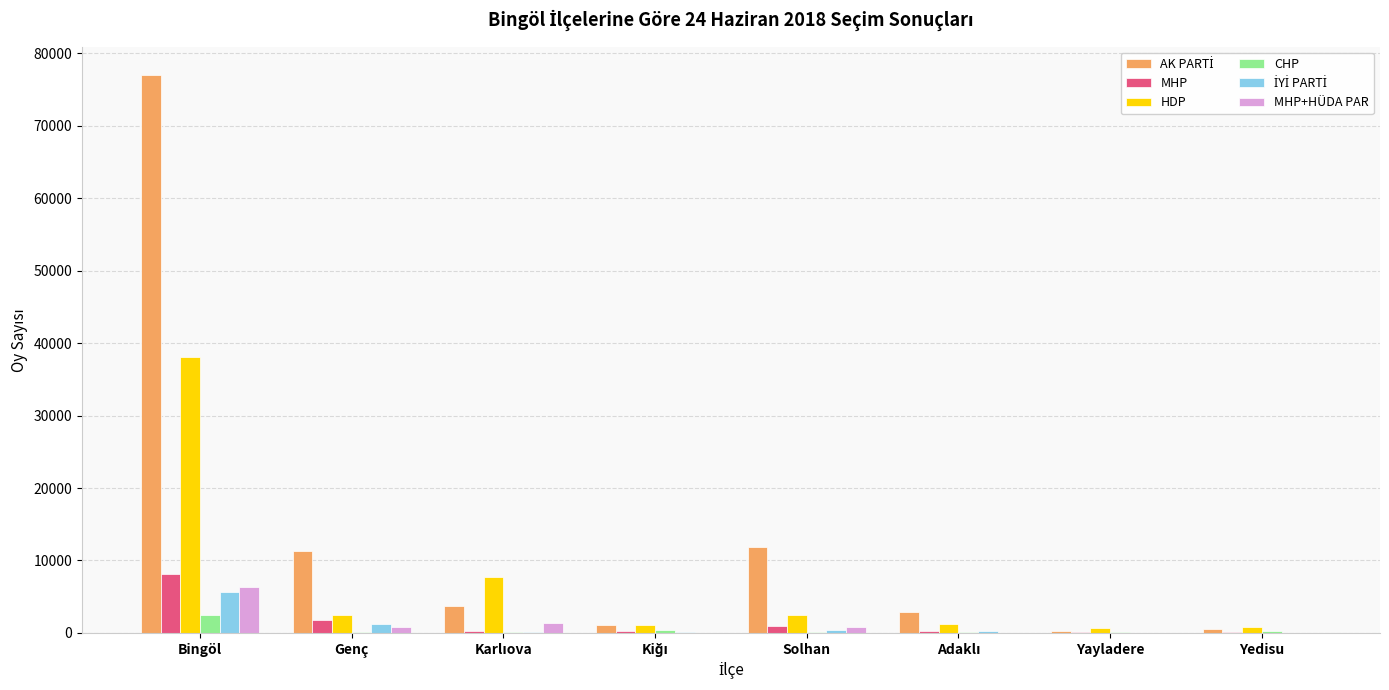

What is the sum of all MHP values?

11731